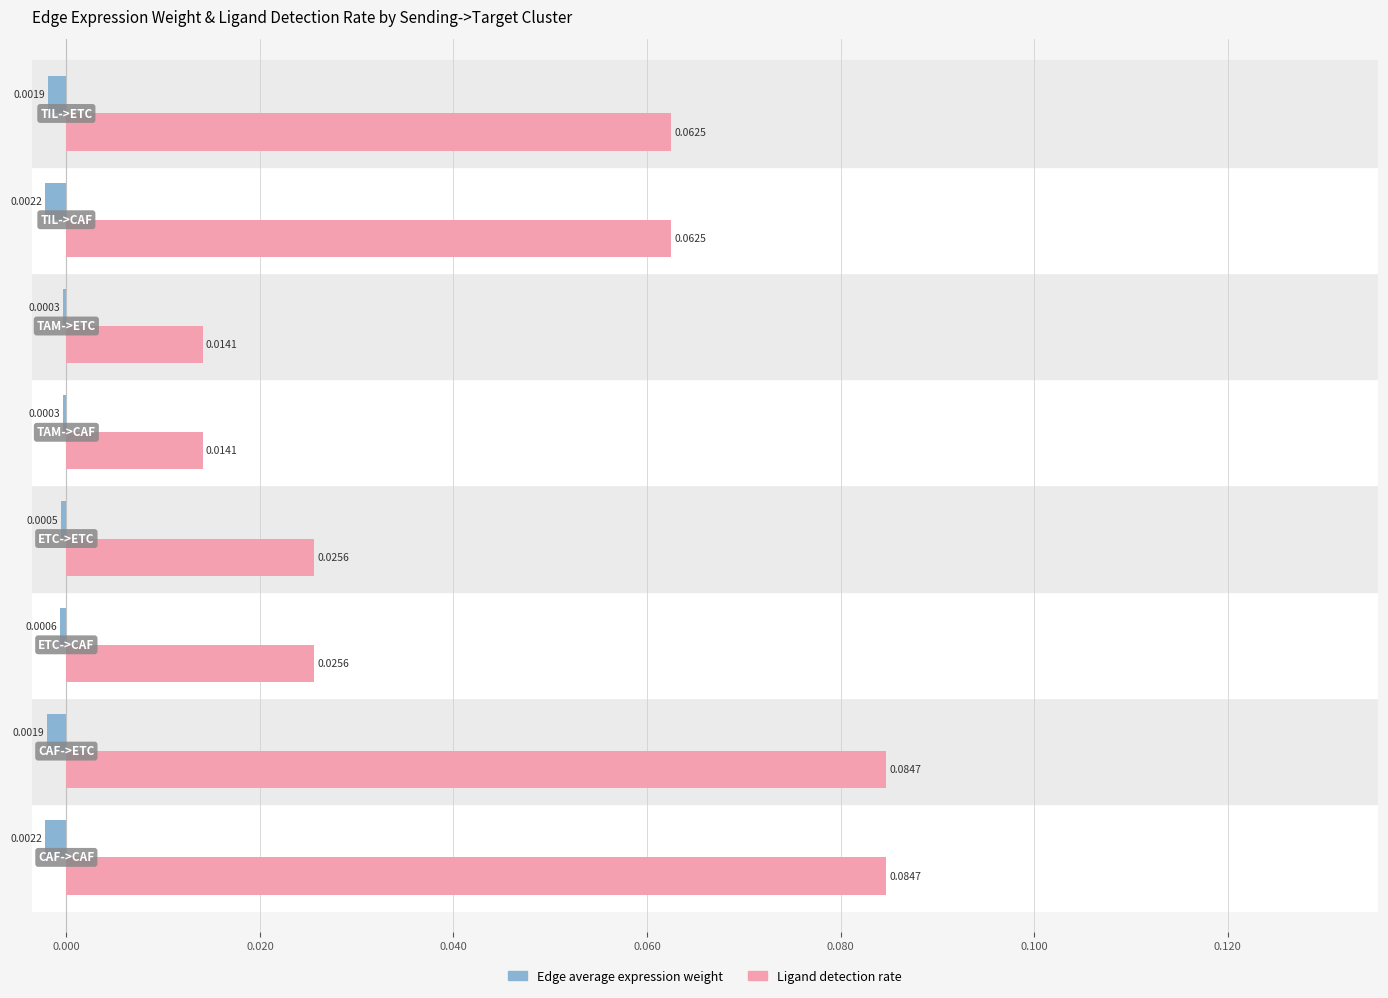

Which series has the largest total across all categories?

Ligand detection rate